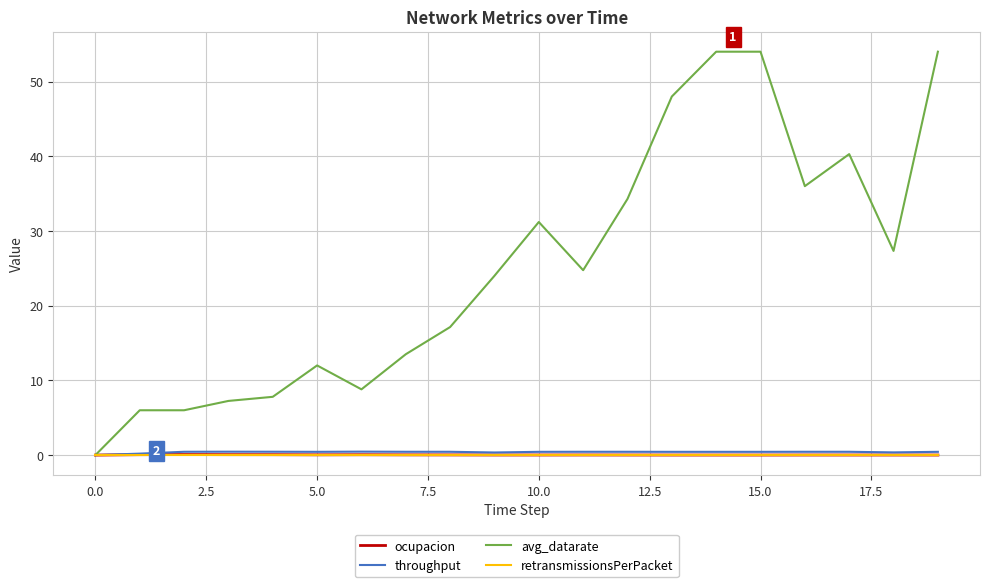

Which series has the largest range (max minus min)?

avg_datarate